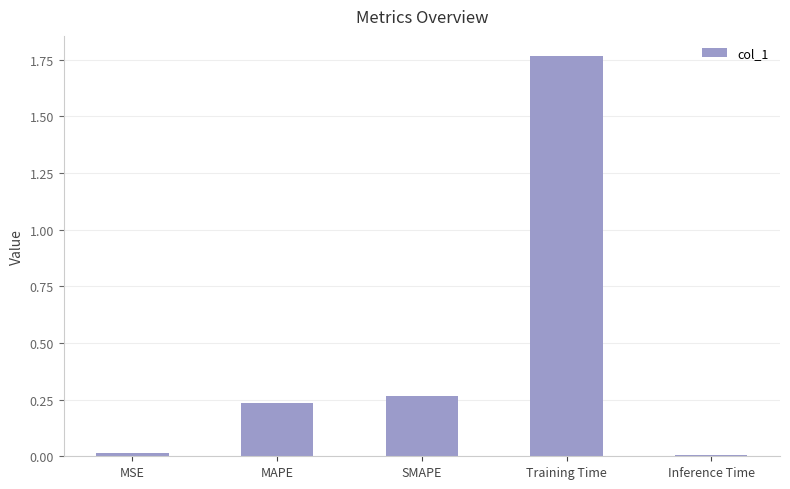

True or false: the data shows 0.0 at MSE.

True